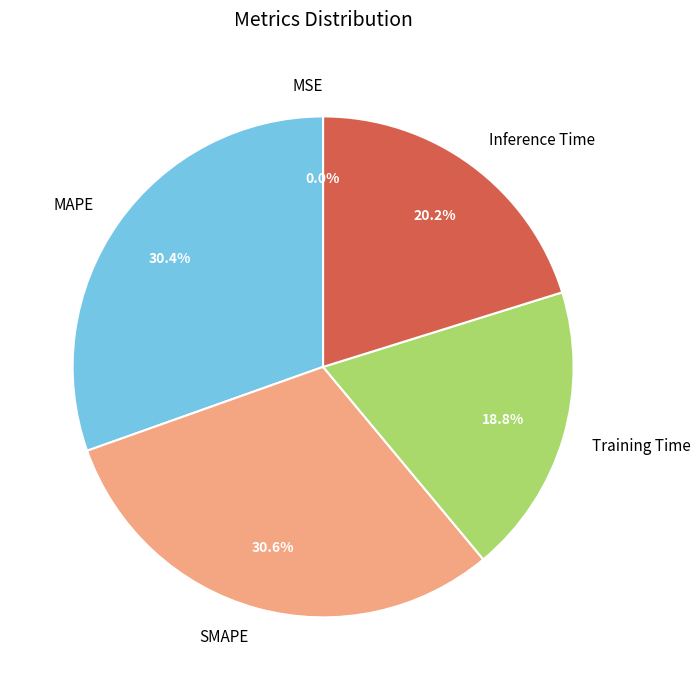

What percentage is the Inference Time slice, to the nearest percent?

20%